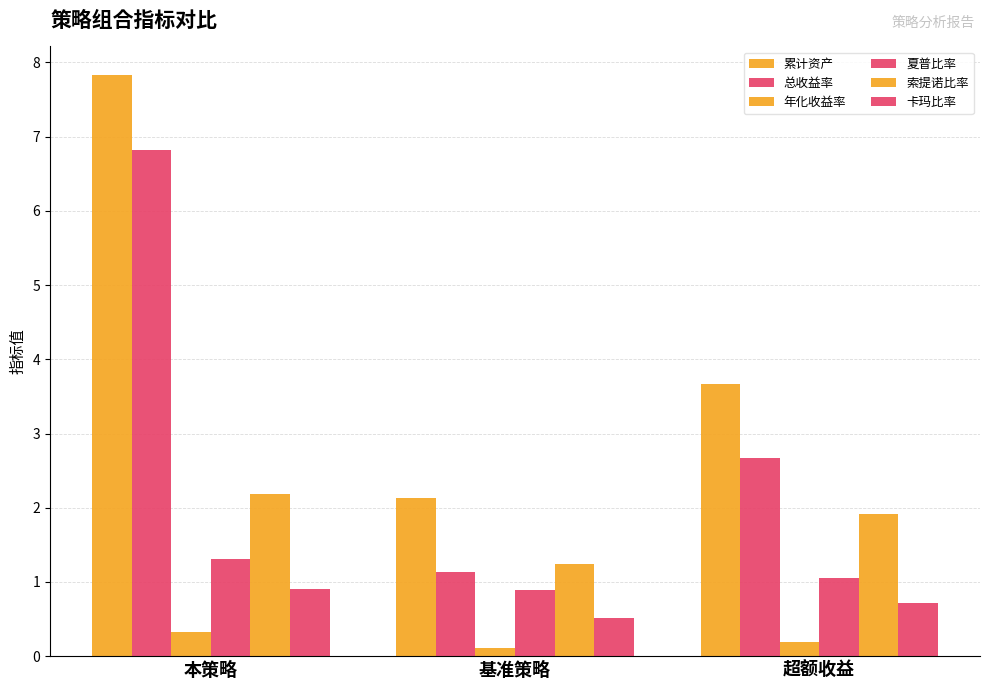

What value does the 总收益率 series have at 基准策略?

1.1